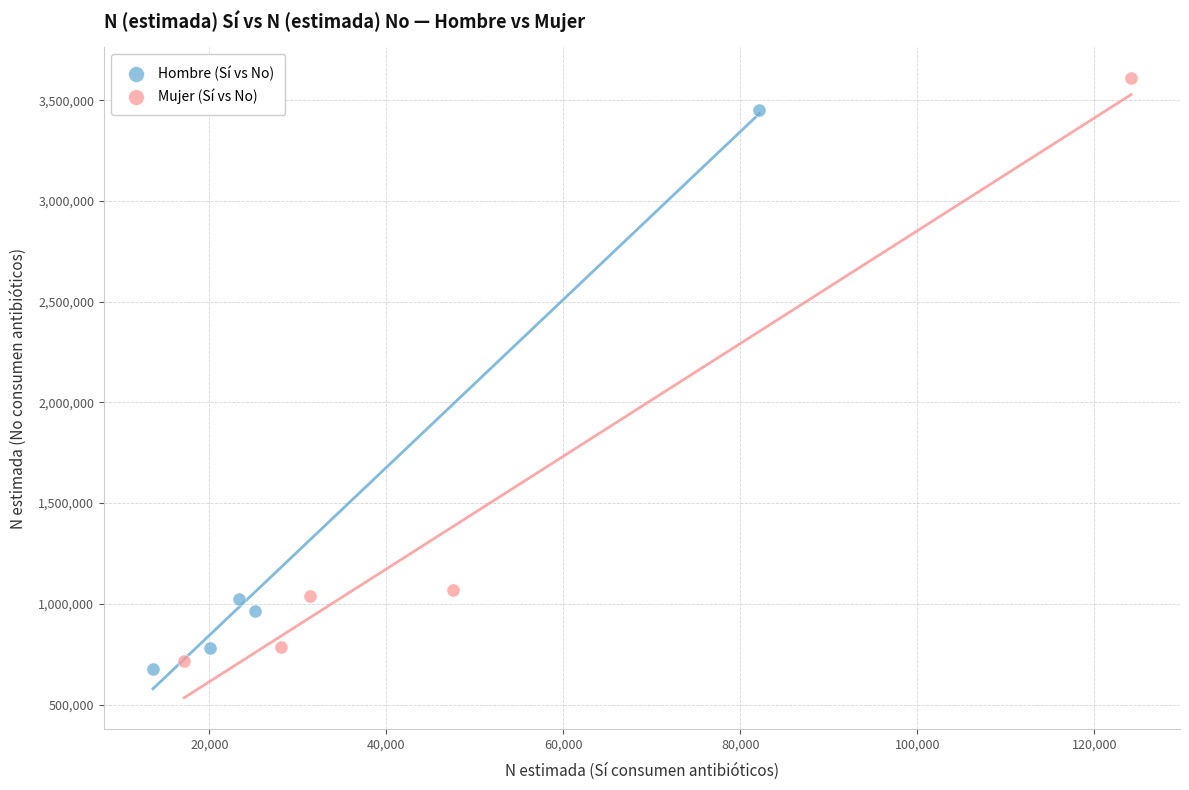

Which series contains the highest Y value?

Mujer (Sí vs No)